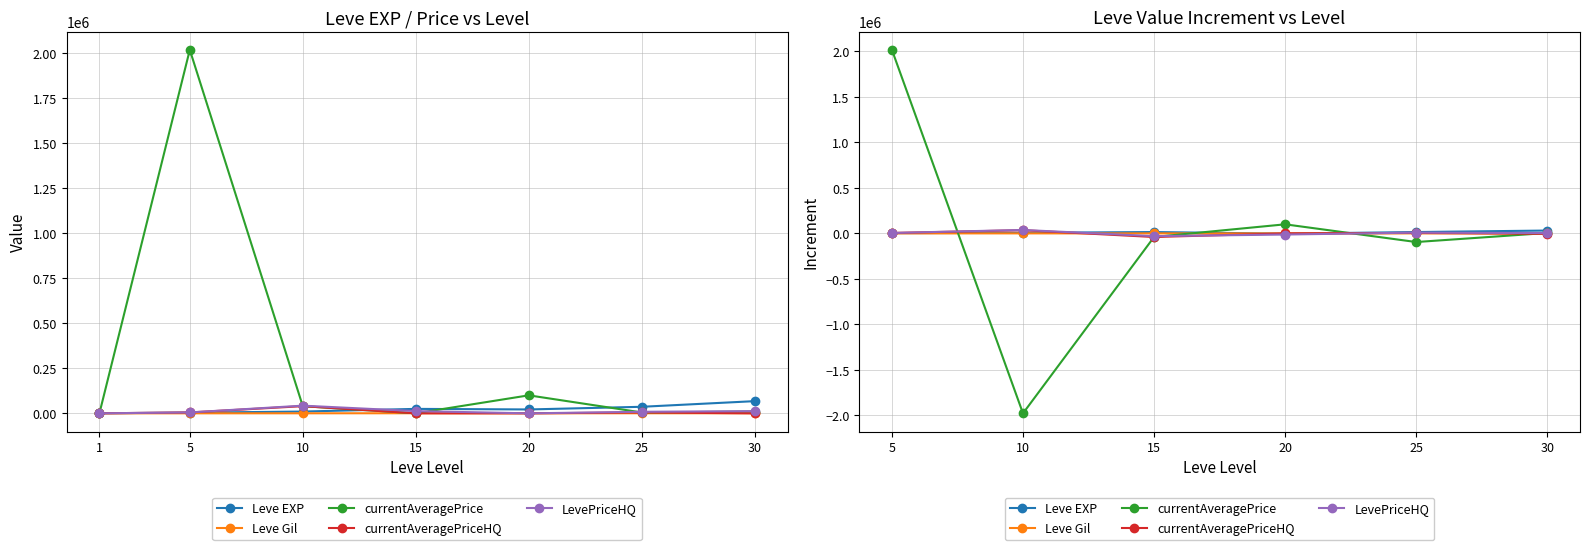

How many data points in Leve Gil are above 154?

2